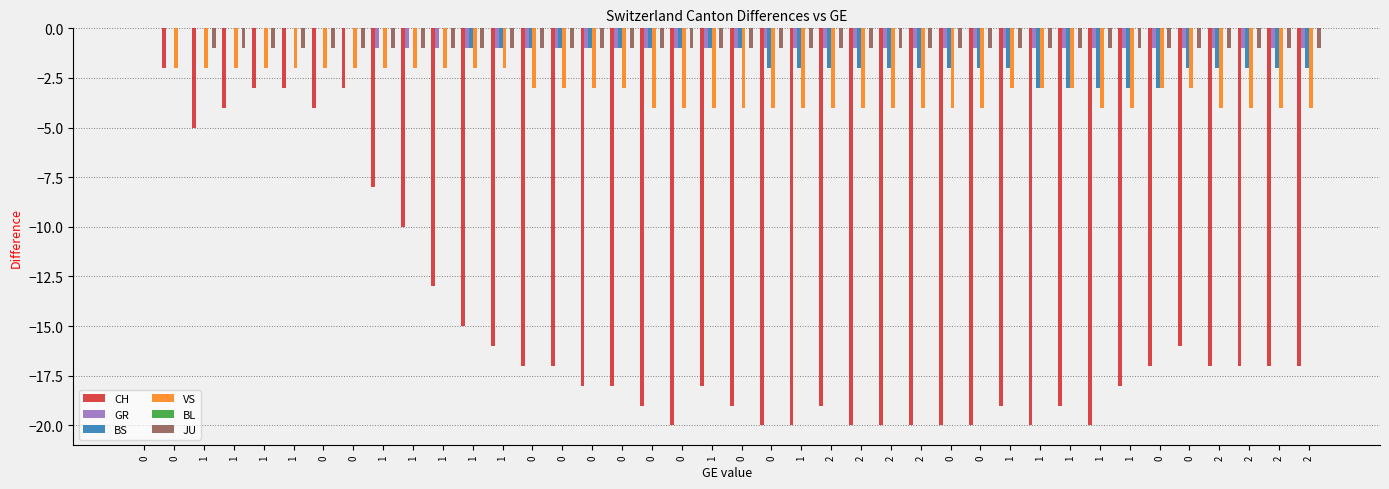

Reading left to right, list all the values displayed in this chart.

CH: 0=0	0=-2	1=-5	1=-4	1=-3	1=-3	0=-4	0=-3	1=-8	1=-10	1=-13	1=-15	1=-16	0=-17	0=-17	0=-18	0=-18	0=-19	0=-20	1=-18	0=-19	0=-20	1=-20	2=-19	2=-20	2=-20	2=-20	0=-20	0=-20	1=-19	1=-20	1=-19	1=-20	1=-18	0=-17	0=-16	2=-17	2=-17	2=-17	2=-17
GR: 0=0	0=0	1=0	1=0	1=0	1=0	0=0	0=0	1=-1	1=-1	1=-1	1=-1	1=-1	0=-1	0=-1	0=-1	0=-1	0=-1	0=-1	1=-1	0=-1	0=-1	1=-1	2=-1	2=-1	2=-1	2=-1	0=-1	0=-1	1=-1	1=-1	1=-1	1=-1	1=-1	0=-1	0=-1	2=-1	2=-1	2=-1	2=-1
BS: 0=0	0=0	1=0	1=0	1=0	1=0	0=0	0=0	1=0	1=0	1=0	1=-1	1=-1	0=-1	0=-1	0=-1	0=-1	0=-1	0=-1	1=-1	0=-1	0=-2	1=-2	2=-2	2=-2	2=-2	2=-2	0=-2	0=-2	1=-2	1=-3	1=-3	1=-3	1=-3	0=-3	0=-2	2=-2	2=-2	2=-2	2=-2
VS: 0=0	0=-2	1=-2	1=-2	1=-2	1=-2	0=-2	0=-2	1=-2	1=-2	1=-2	1=-2	1=-2	0=-3	0=-3	0=-3	0=-3	0=-4	0=-4	1=-4	0=-4	0=-4	1=-4	2=-4	2=-4	2=-4	2=-4	0=-4	0=-4	1=-3	1=-3	1=-3	1=-4	1=-4	0=-3	0=-3	2=-4	2=-4	2=-4	2=-4
BL: 0=0	0=0	1=0	1=0	1=0	1=0	0=0	0=0	1=0	1=0	1=0	1=0	1=0	0=0	0=0	0=0	0=0	0=0	0=0	1=0	0=0	0=0	1=0	2=0	2=0	2=0	2=0	0=0	0=0	1=0	1=0	1=0	1=0	1=0	0=0	0=0	2=0	2=0	2=0	2=0
JU: 0=0	0=0	1=-1	1=-1	1=-1	1=-1	0=-1	0=-1	1=-1	1=-1	1=-1	1=-1	1=-1	0=-1	0=-1	0=-1	0=-1	0=-1	0=-1	1=-1	0=-1	0=-1	1=-1	2=-1	2=-1	2=-1	2=-1	0=-1	0=-1	1=-1	1=-1	1=-1	1=-1	1=-1	0=-1	0=-1	2=-1	2=-1	2=-1	2=-1